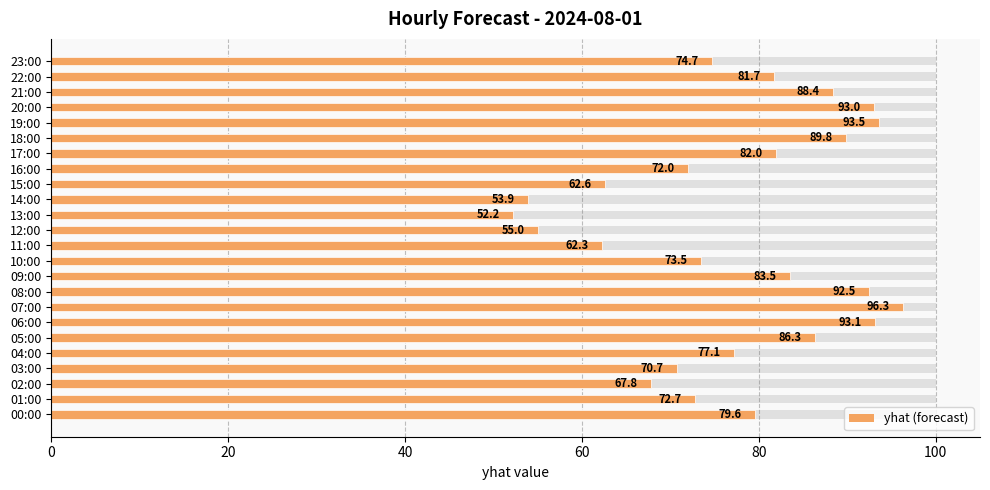

True or false: the data shows 45.8 at 16:00.

False